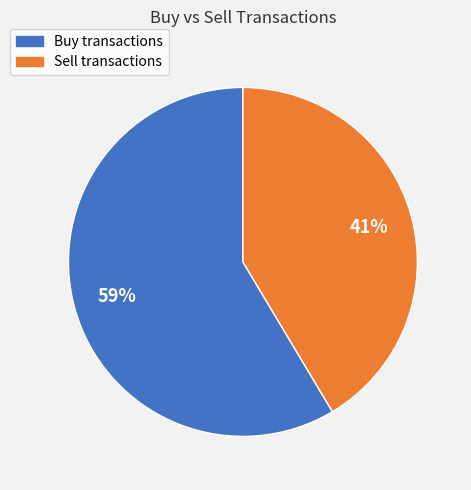

How many segments does this pie chart have?

2